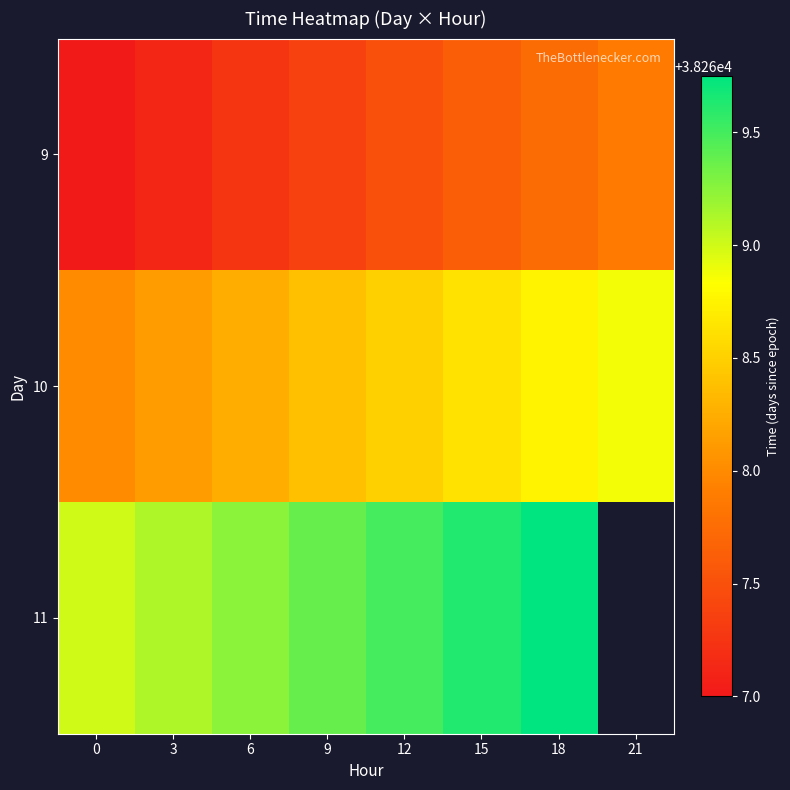

Which series changed the most between 12 and 21?

9